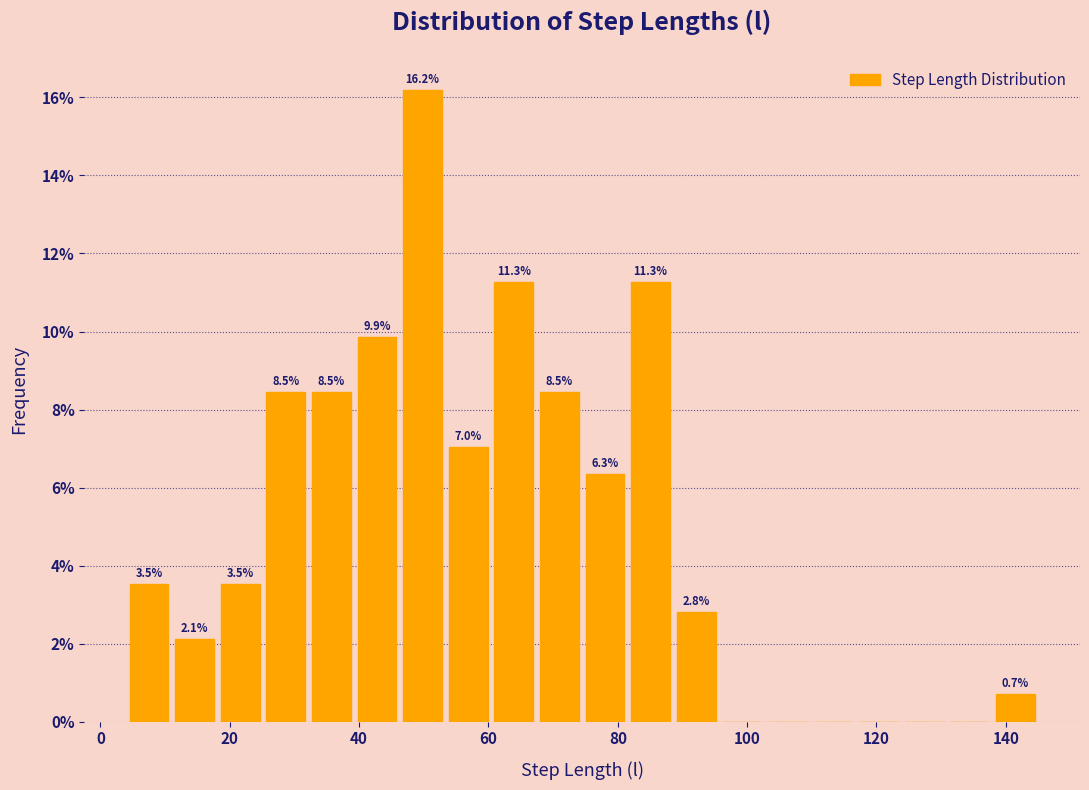

Around what value on the x-axis is the tallest bar? Give the approximate position of its centre, as read against the axis.

50